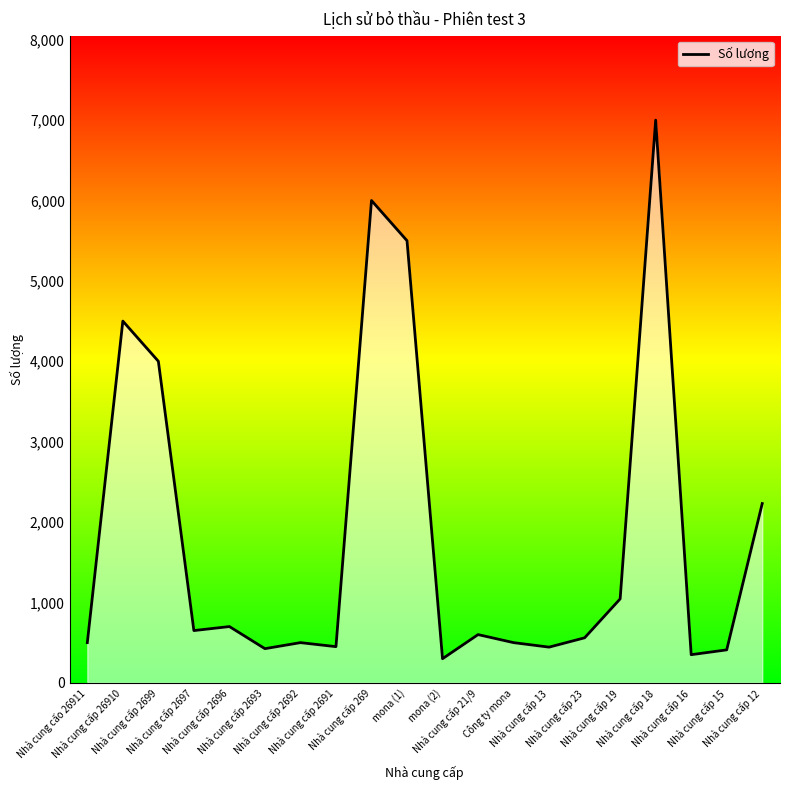

Where is the first local minimum?

Nhà cung cấp 2697